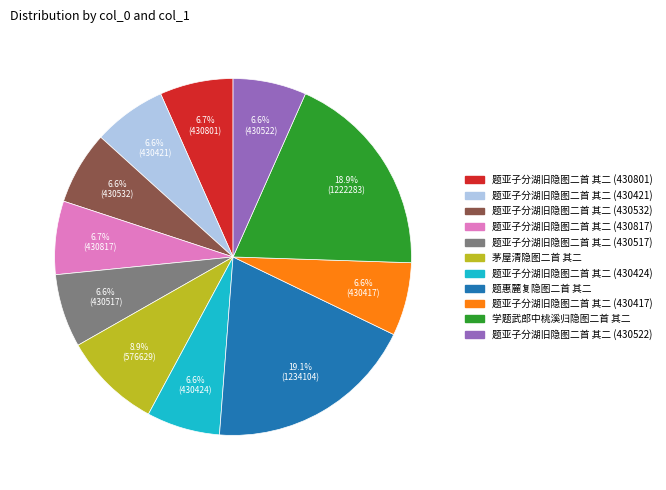

Count the number of slices in the pie.

11